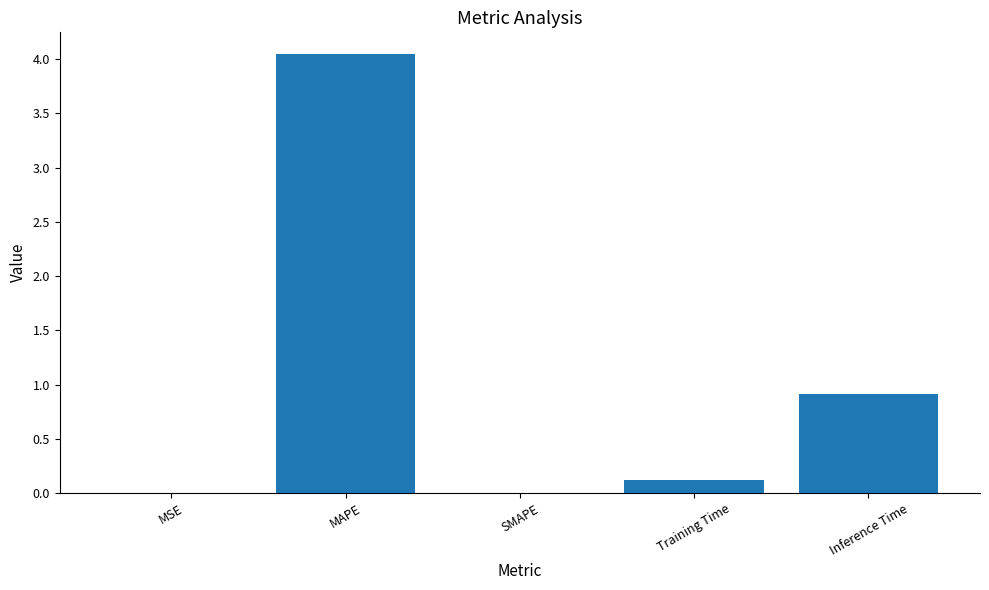

Between MSE and Inference Time, which is larger?

Inference Time